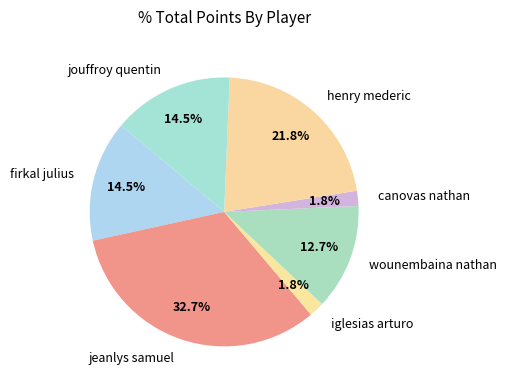

Is canovas nathan the majority of the pie?

No